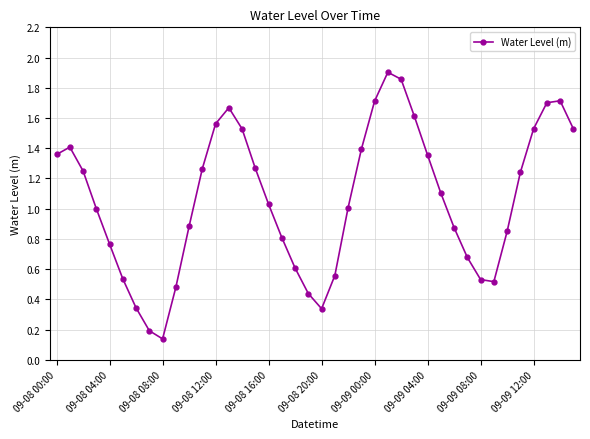

What is the difference between the maximum and minimum values?

1.8